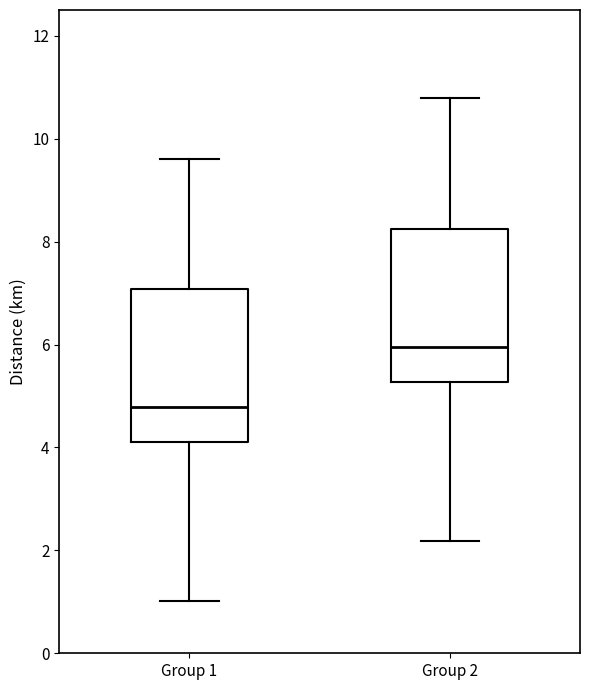

Reading left to right, transcribe this box plot: for each box, give where its median line is, the range the box spans, and where its two whiskers end, as read against the y-axis. The values are not printed on the chart, so give them approximately, as read against the axis.

Group 1: median 4.8, box 4.2 to 7.0, whiskers 1.0 to 9.6
Group 2: median 6.0, box 5.2 to 8.2, whiskers 2.2 to 10.8